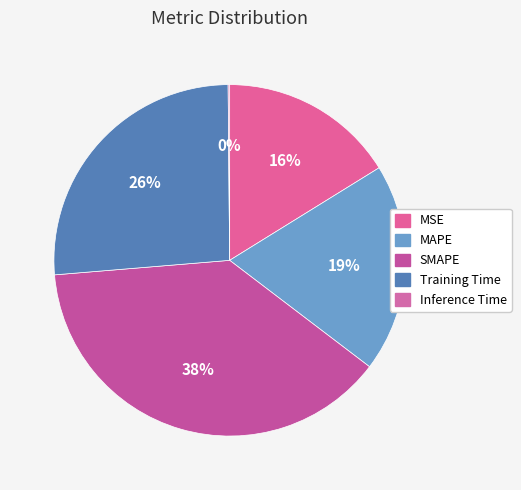

Is Training Time the majority of the pie?

No